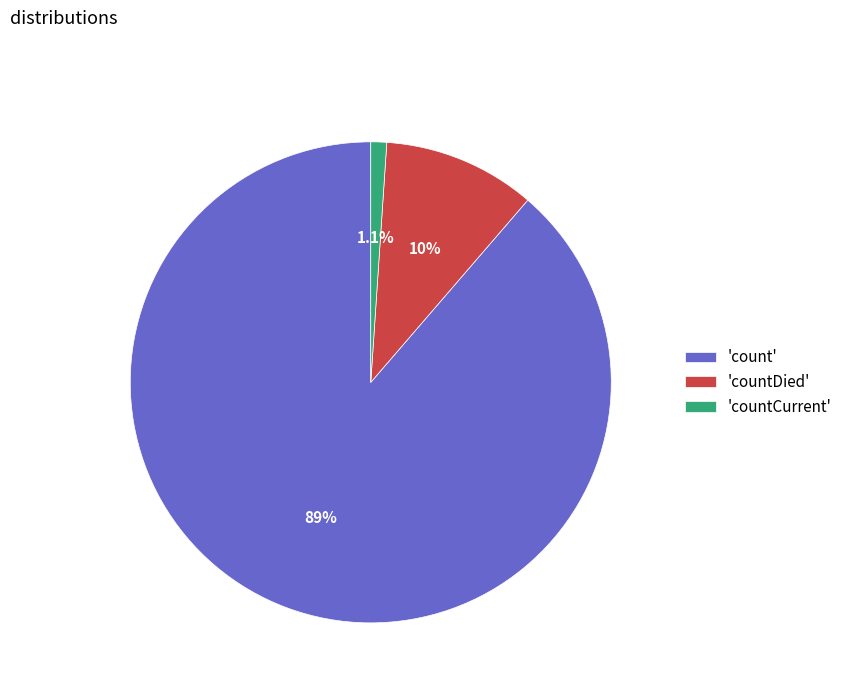

What is the total percentage of 'count' and 'countDied'?

98.9%